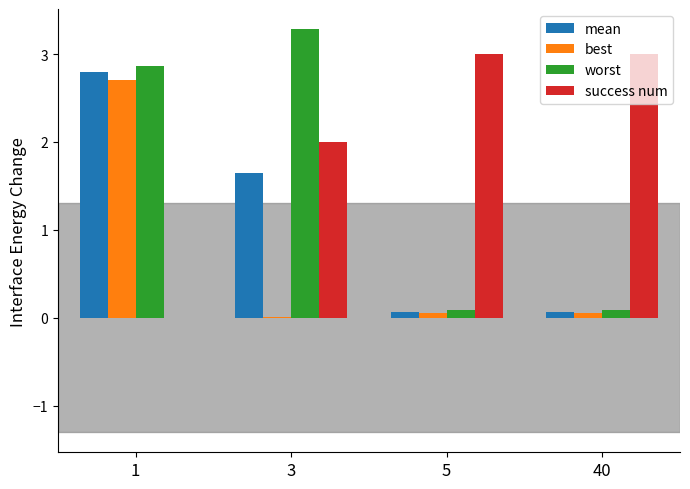

Which series changed the most between 3 and 40?

worst